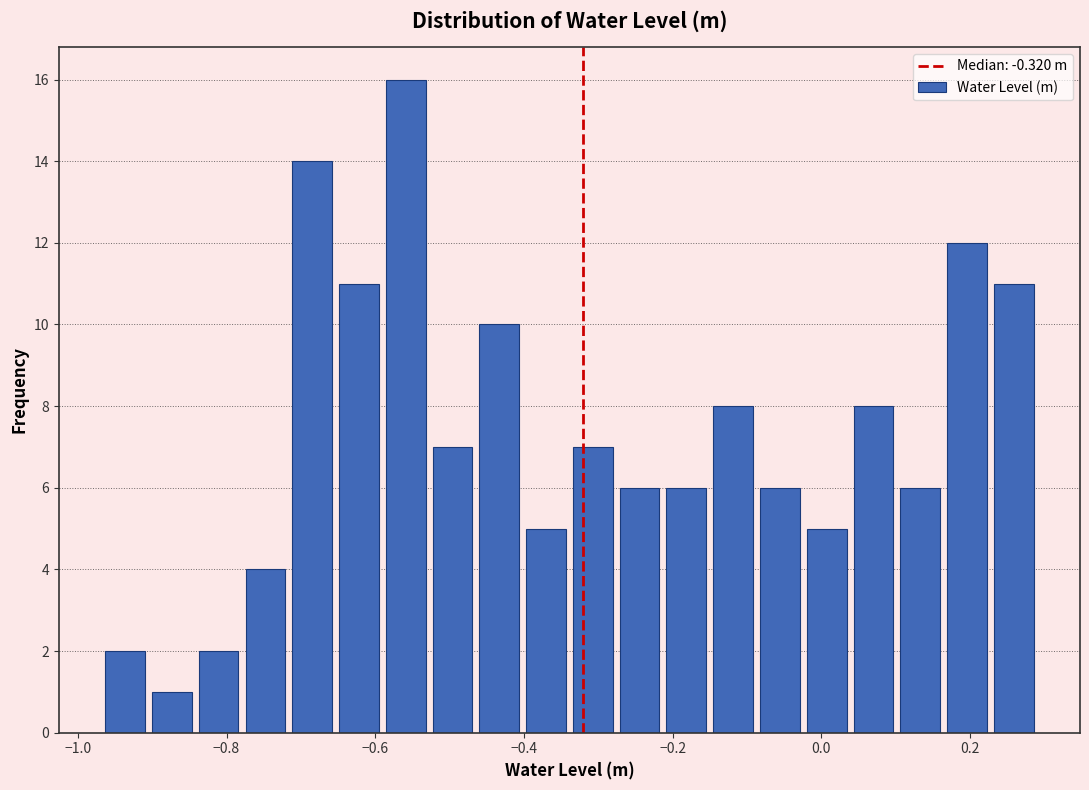

Read against the x-axis, roughly where is the centre of the tallest bar?

-0.56